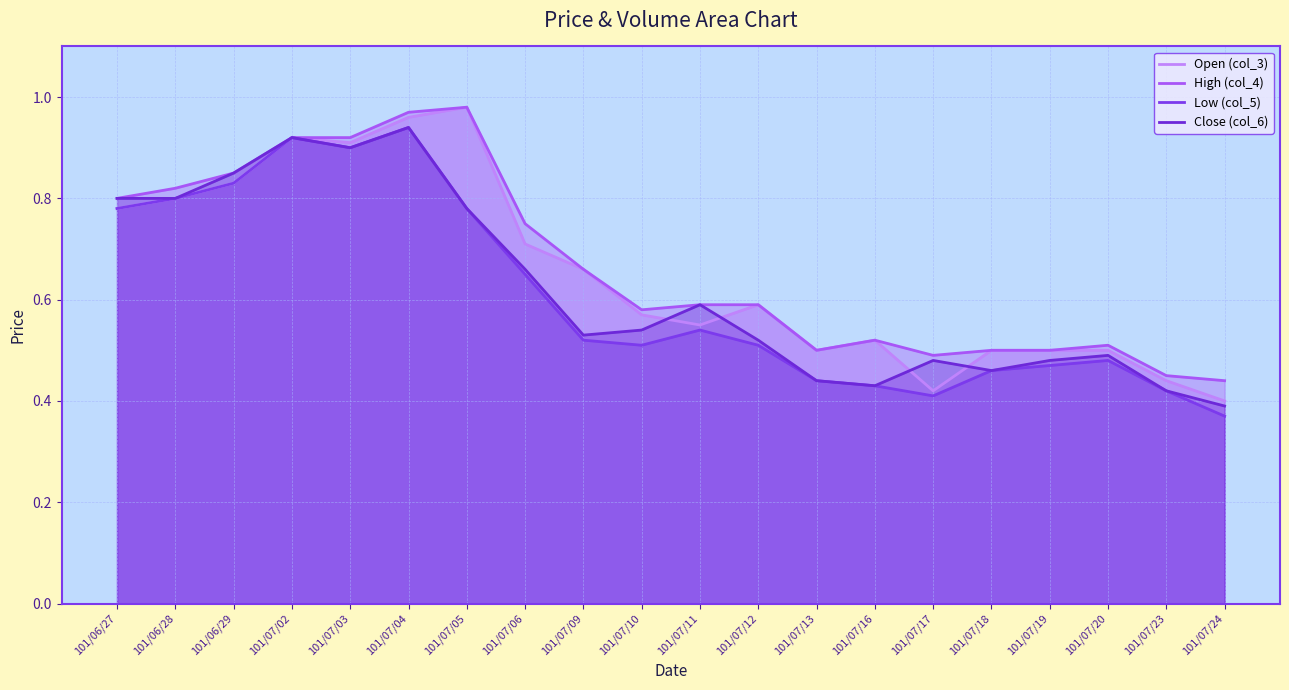

Where is col_6 nearest to the value 0?

101/07/24